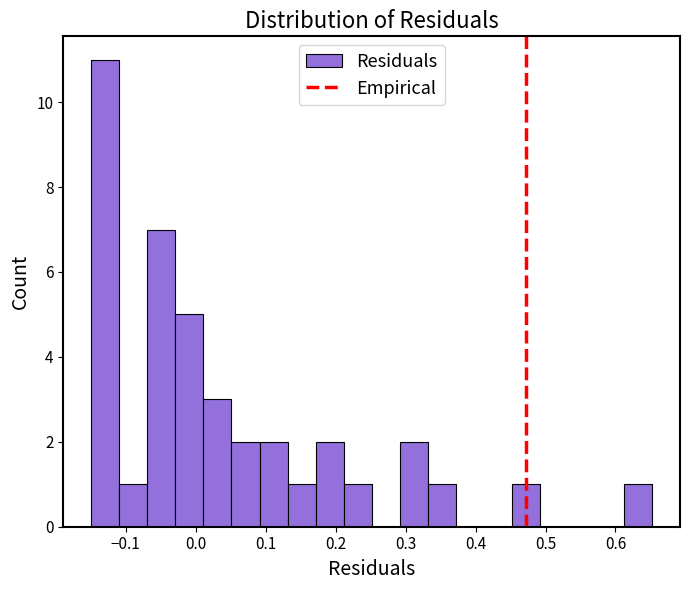

Reading left to right, list every bar in this chart as the range it spans on the x-axis followed by its height. Neither the bar edges nor the heights are printed on the chart, so give them approximately, as read against the axes.

-0.15 to -0.11: 11
-0.11 to -0.07: 1
-0.07 to -0.03: 7
-0.03 to 0.01: 5
0.01 to 0.05: 3
0.05 to 0.09: 2
0.09 to 0.13: 2
0.13 to 0.17: 1
0.17 to 0.21: 2
0.21 to 0.25: 1
0.25 to 0.29: 0
0.29 to 0.33: 2
0.33 to 0.37: 1
0.37 to 0.41: 0
0.41 to 0.45: 0
0.45 to 0.49: 1
0.49 to 0.53: 0
0.53 to 0.57: 0
0.57 to 0.61: 0
0.61 to 0.65: 1